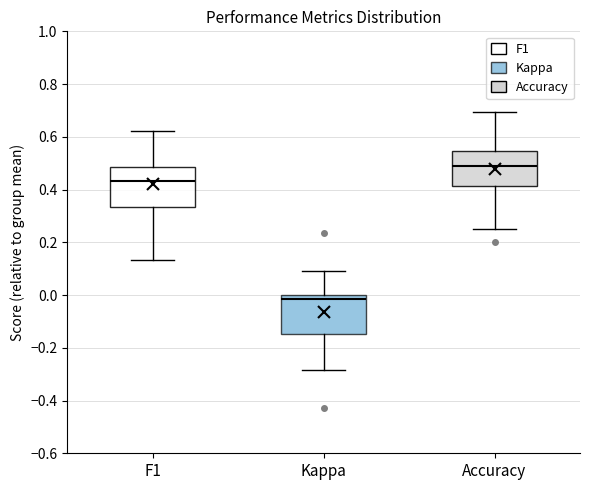

Reading left to right, transcribe this box plot: for each box, give where its median line is, the range the box spans, and where its two whiskers end, as read against the y-axis. The values are not printed on the chart, so give them approximately, as read against the axis.

F1: median 0.44, box 0.34 to 0.48, whiskers 0.14 to 0.62
Kappa: median -0.02, box -0.14 to 0.00, whiskers -0.28 to 0.10
Accuracy: median 0.48, box 0.42 to 0.54, whiskers 0.26 to 0.70